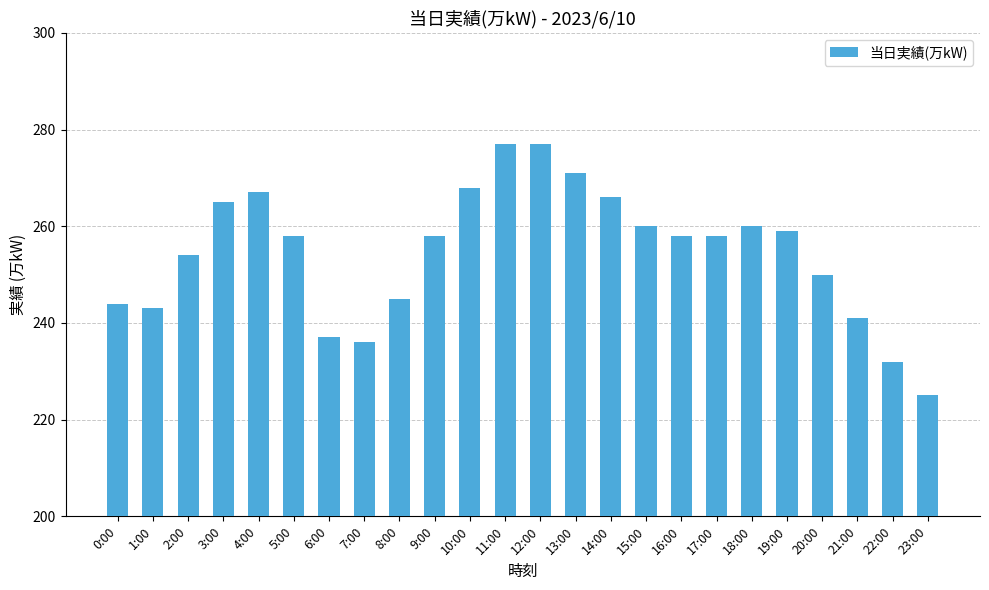

What is the ratio of the value at 1:00 to the value at 13:00?

0.9